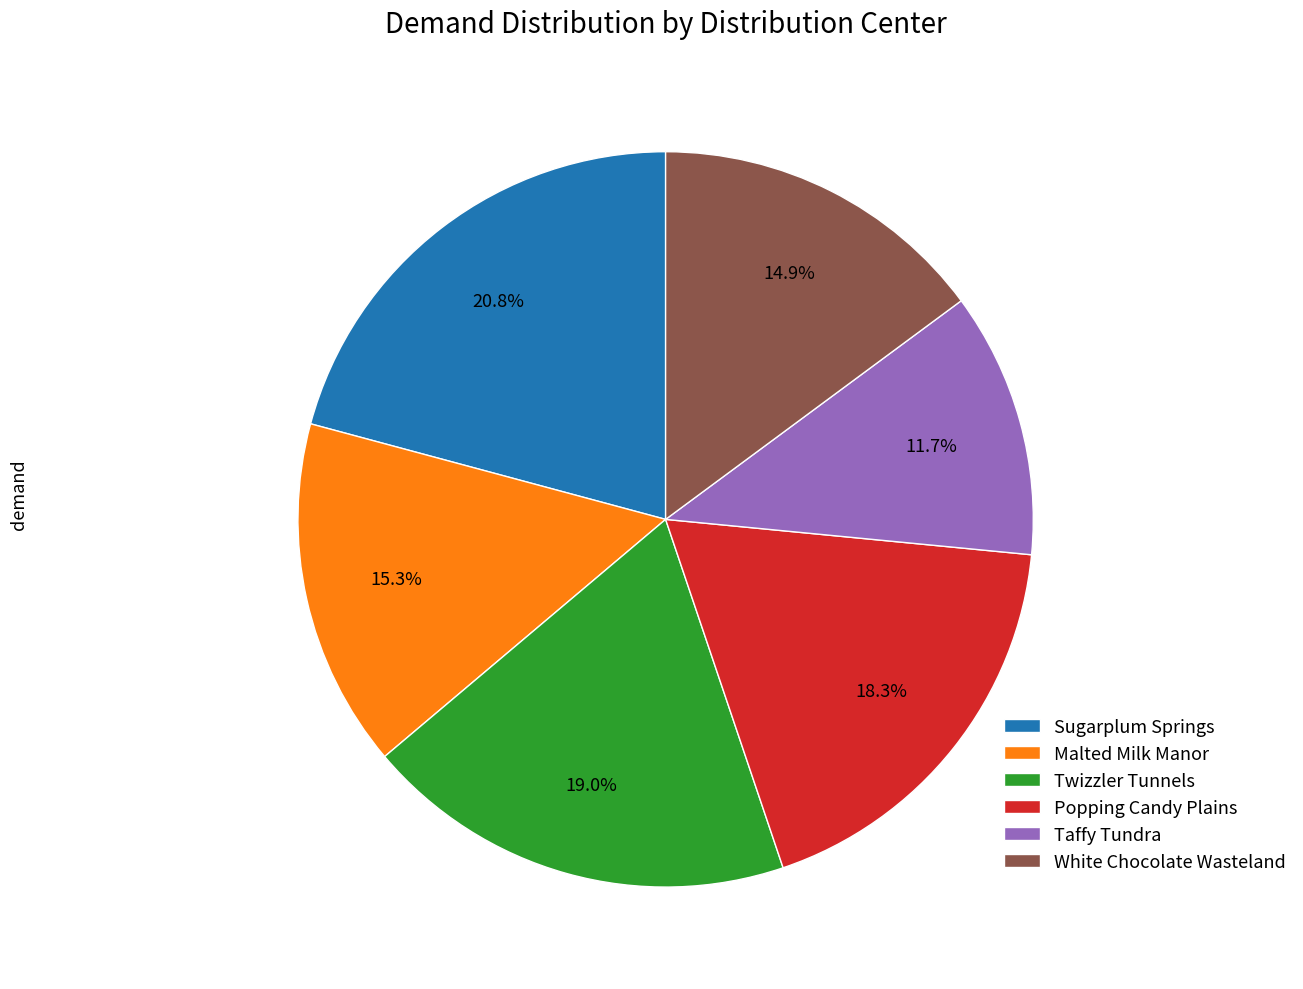

Is there any slice that represents more than half of the pie?

No